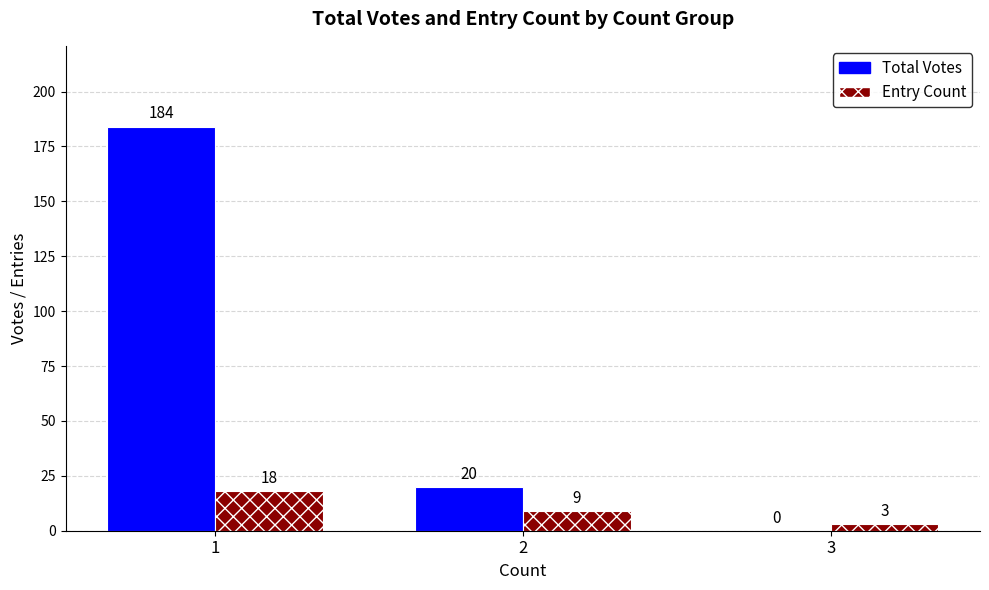

What are all the series names shown in the legend?

Total Votes, Entry Count